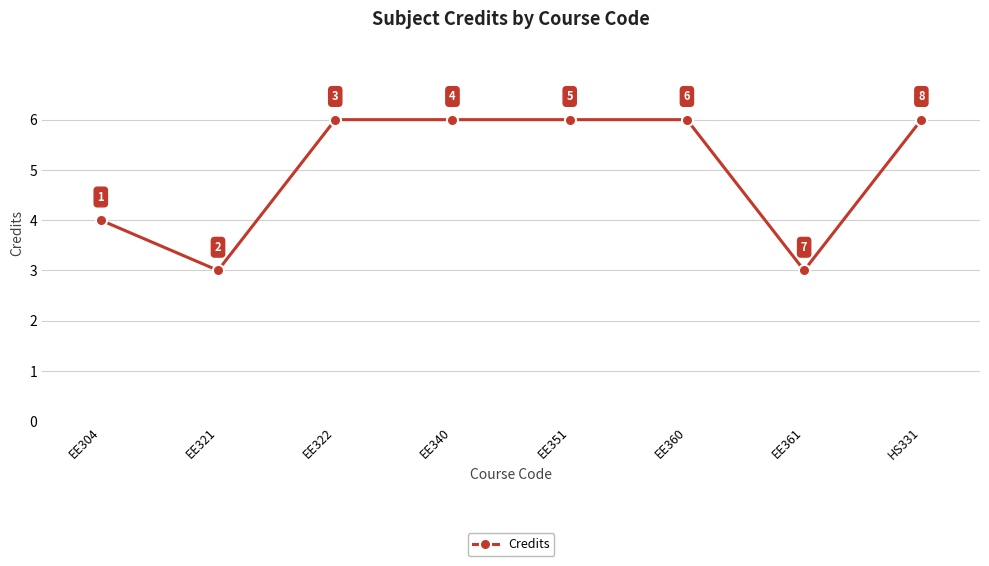

Does the chart display data point markers on the line(s)?

Yes